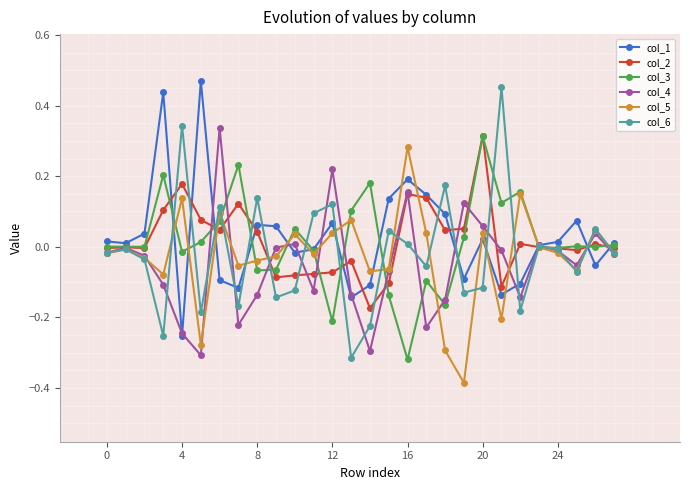

In col_6, how many points are lower than both neighbors (excluding endpoints)?

9